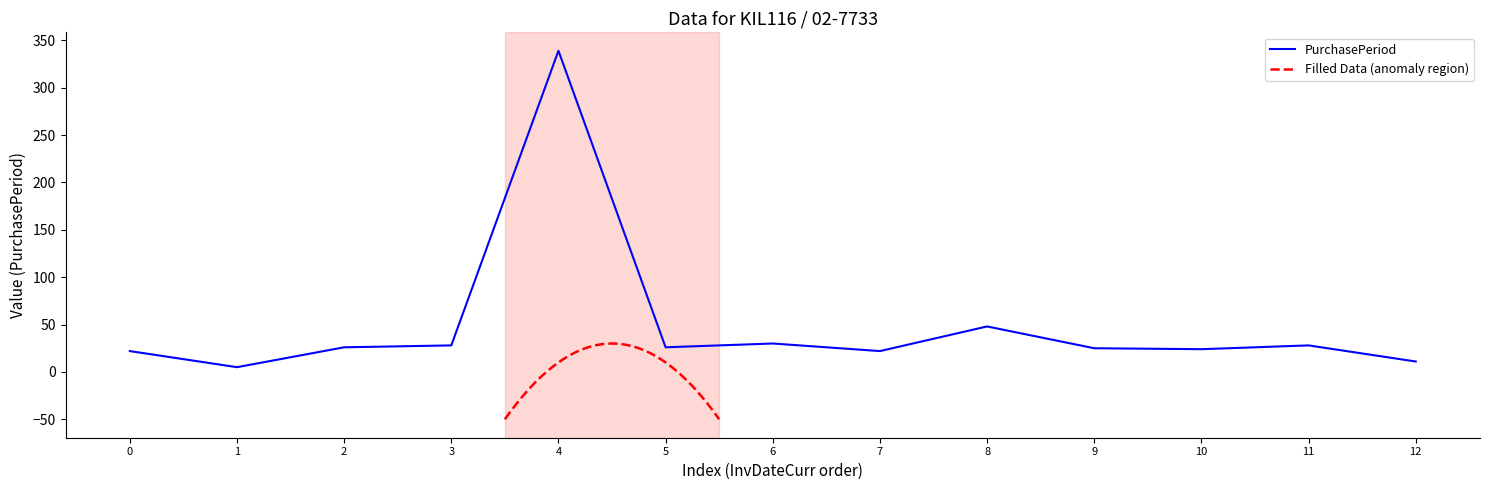

True or false: PurchasePeriod has a value of 11 at 12.

True